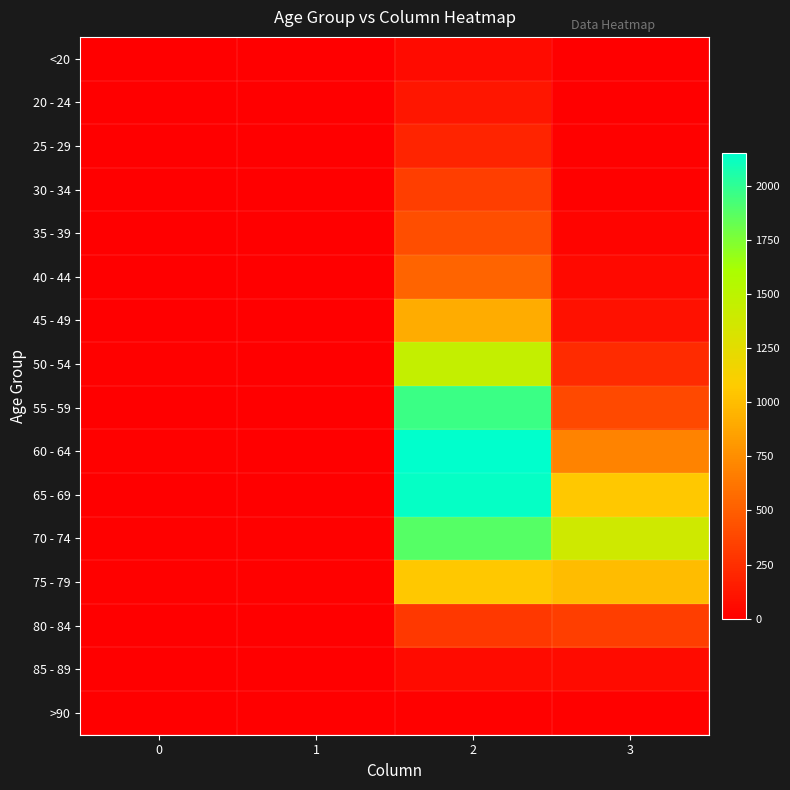

Which series has the largest total across all categories?

70 - 74